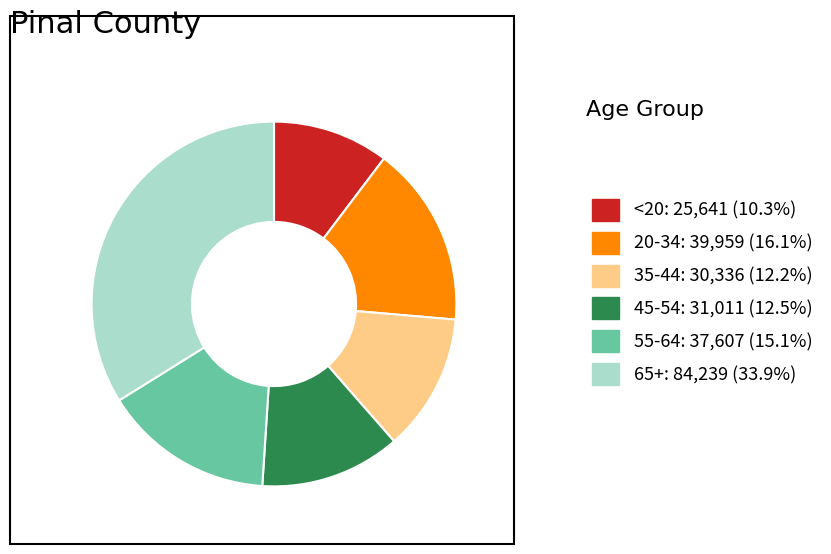

Combined, do <20: 25,641 (10.3%) and 55-64: 37,607 (15.1%) account for over 50%?

No